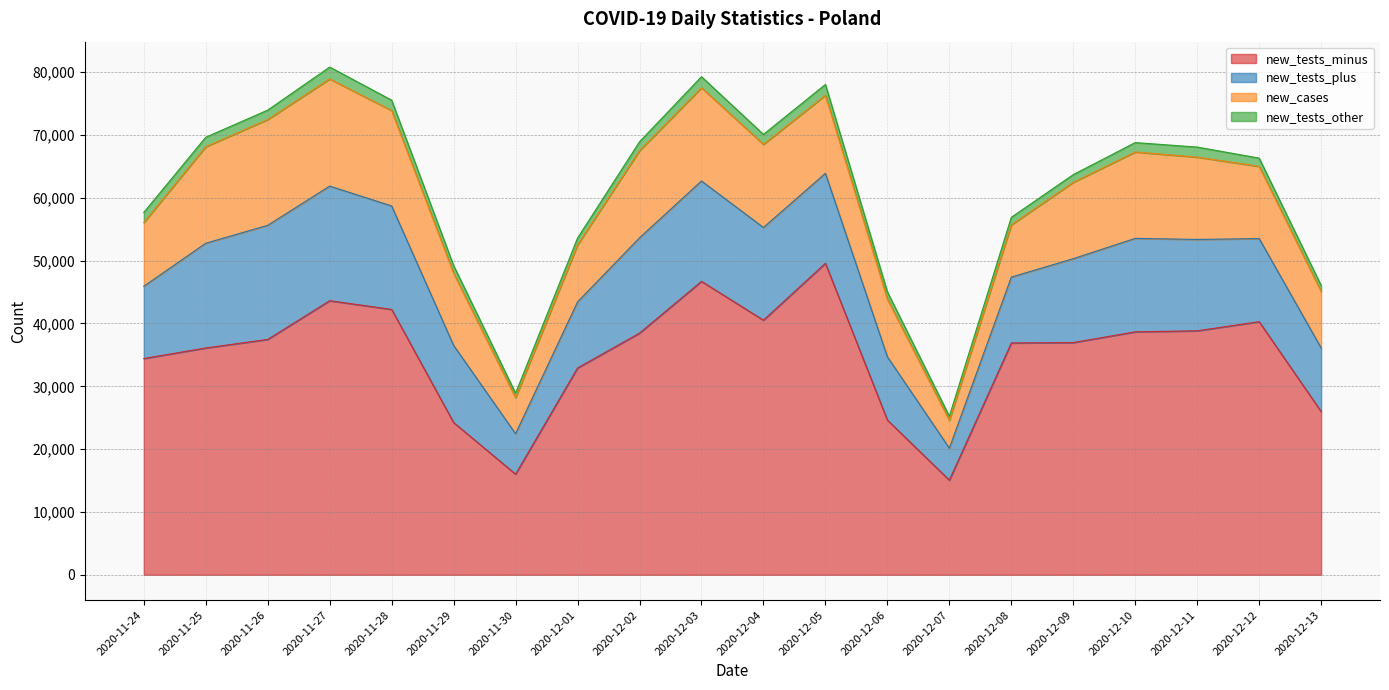

At which label does new_cases reach its minimum?

2020-12-07